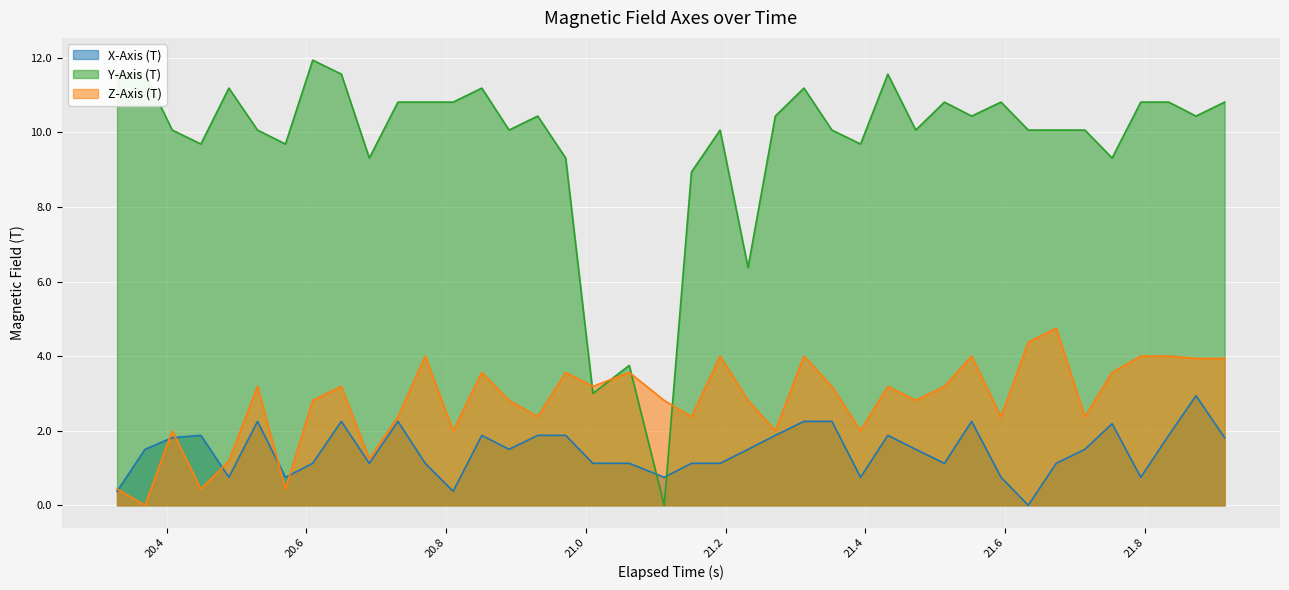

How many lines are shown in the chart?

3